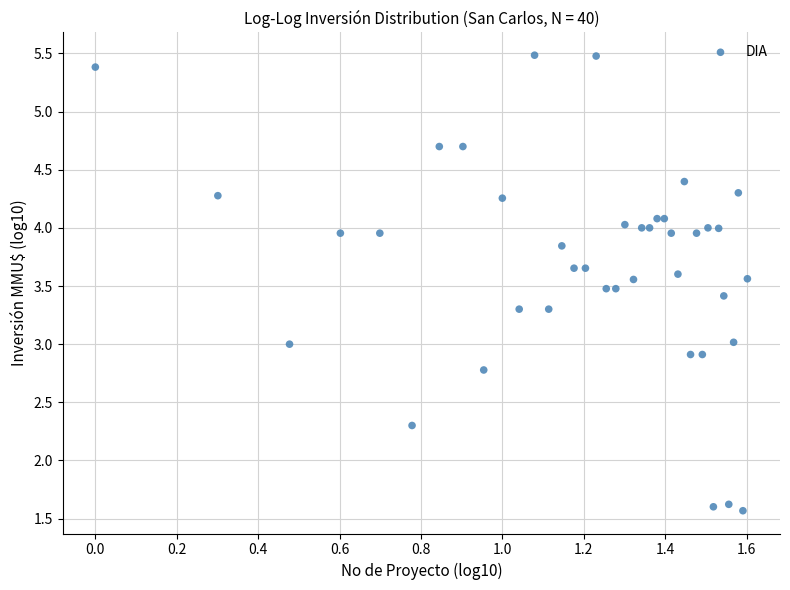

What is the range of X values (max minus min)?

1.6